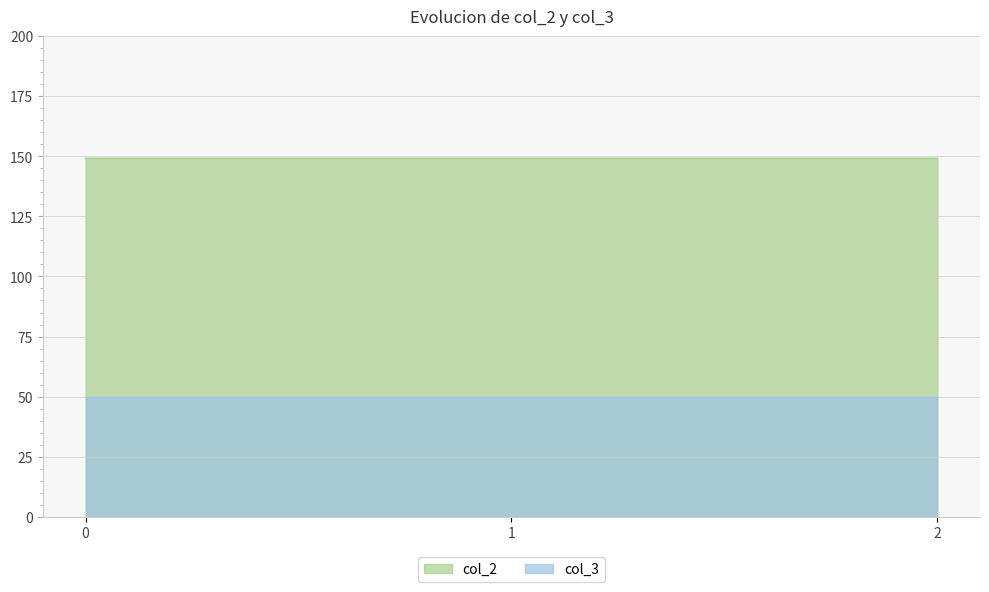

Is it true that the value at 2 is 149.2?

True